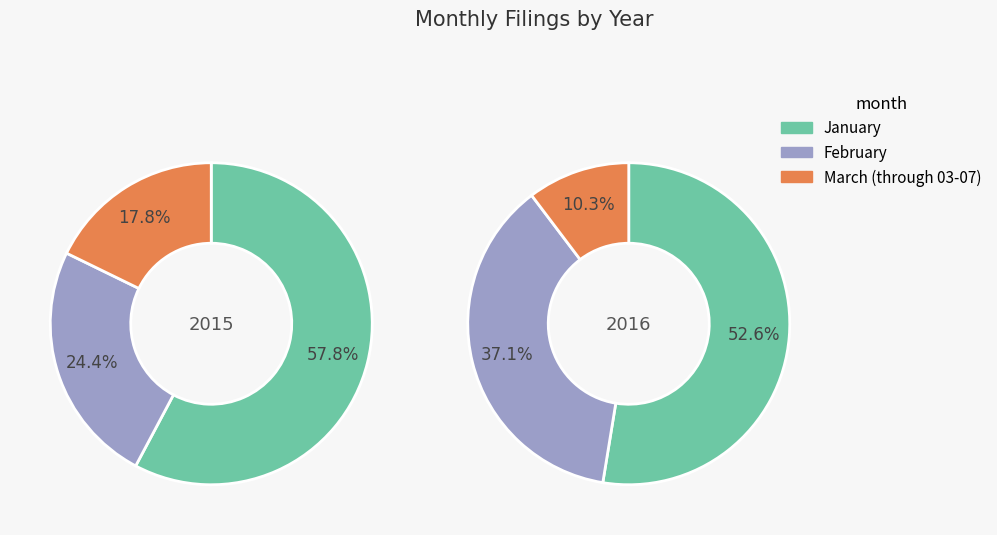

What percentage do March (through 03-07) and January together represent?

75.6%